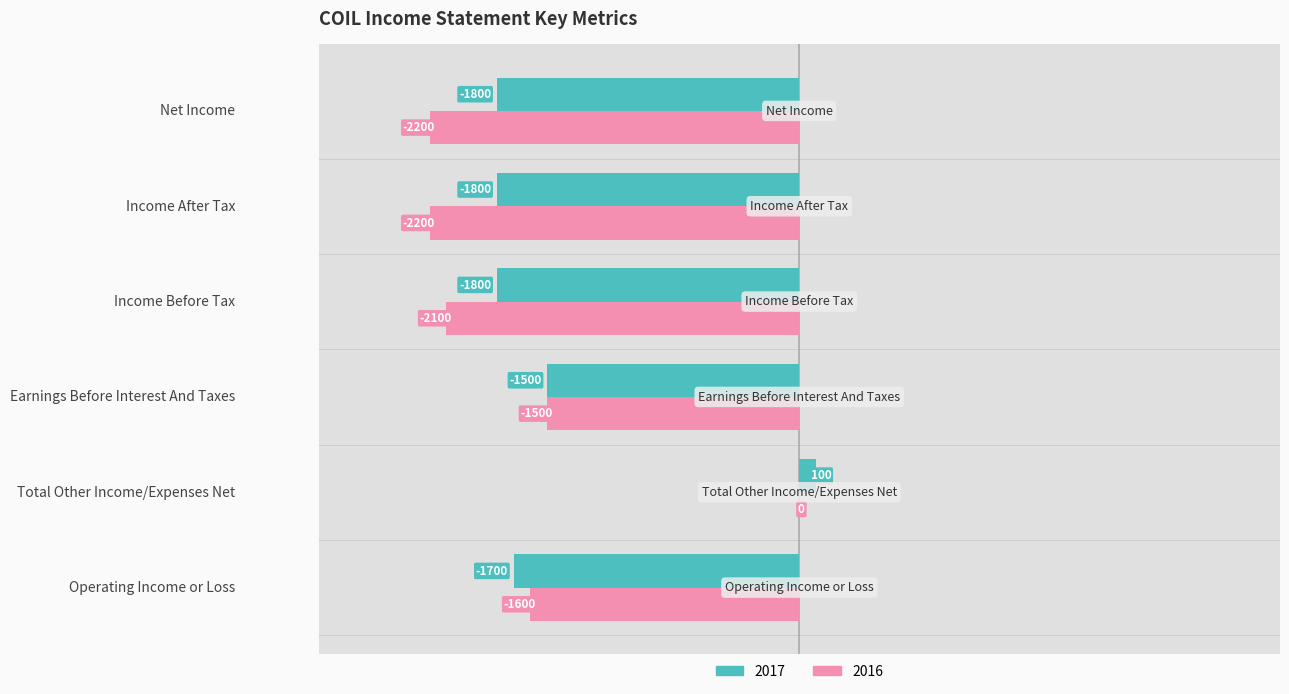

What are all the series names shown in the legend?

2017, 2016